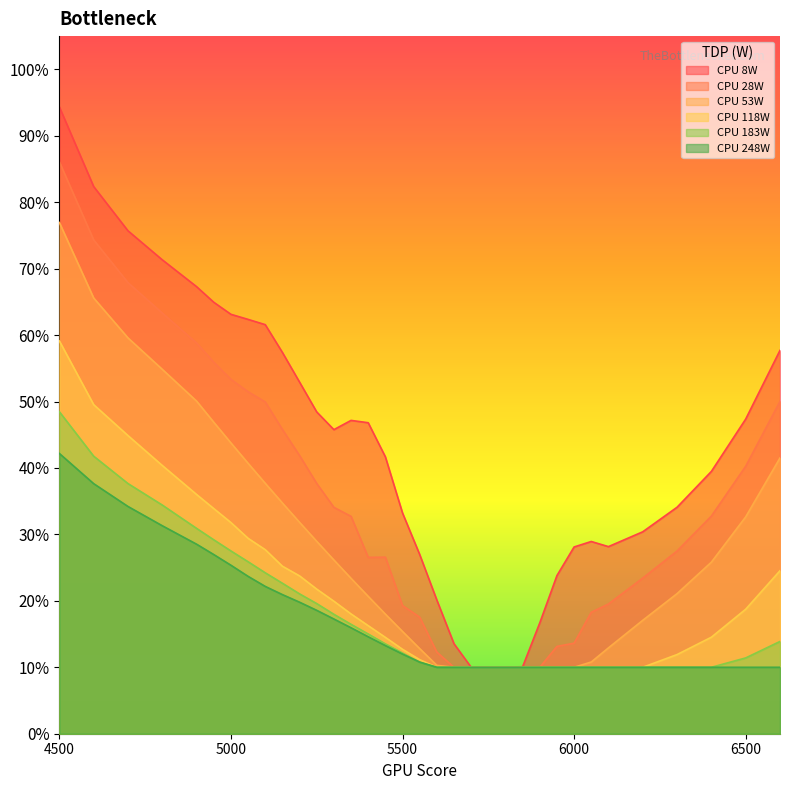

True or false: 8 has a value of 0.1 at 5650.

False